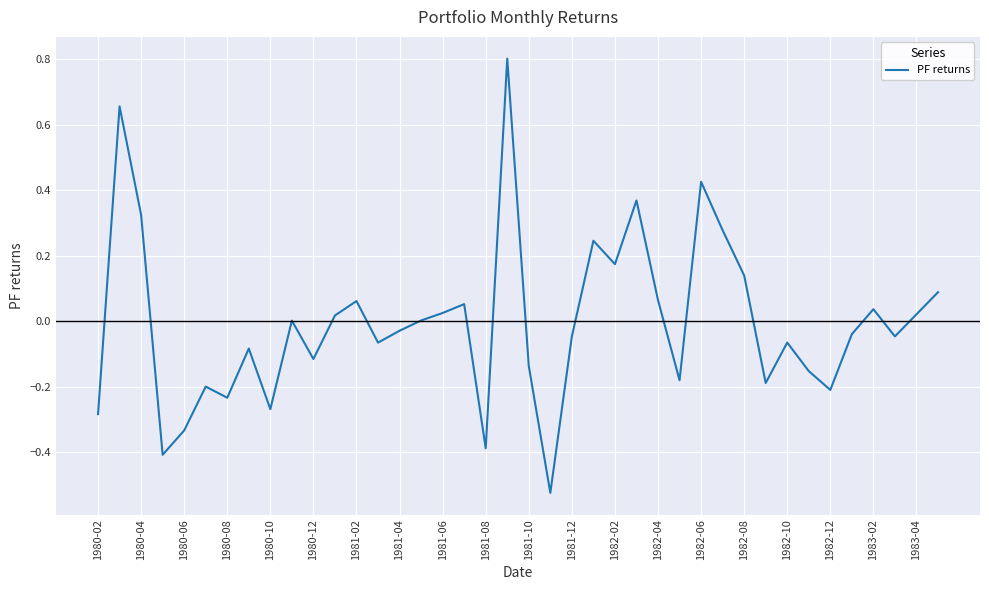

What is the difference between the maximum and minimum values?

1.3